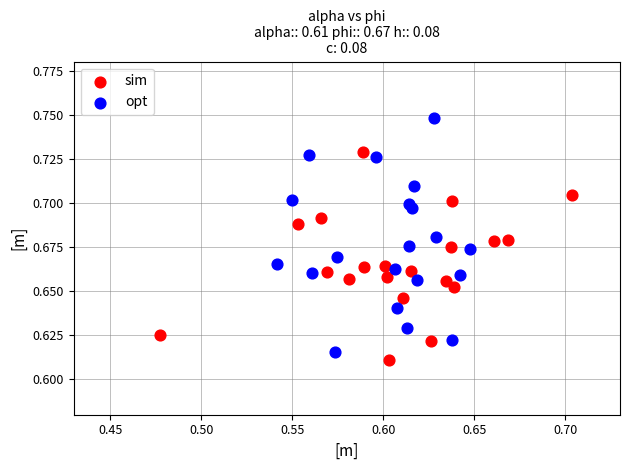

Which series reaches the maximum Y coordinate?

opt